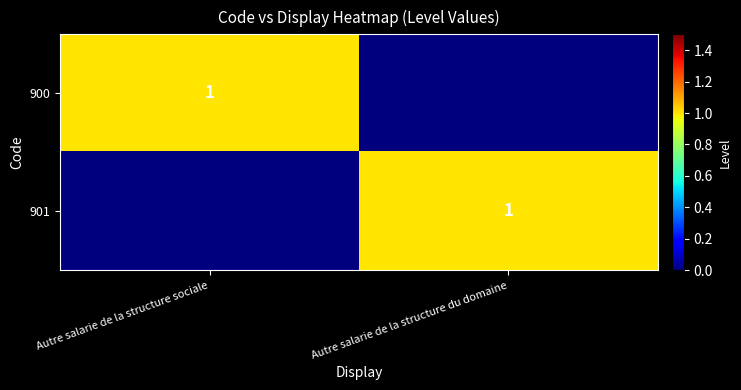

The 900 series shows 2 at Autre salarie de la structure sociale. True or false?

False